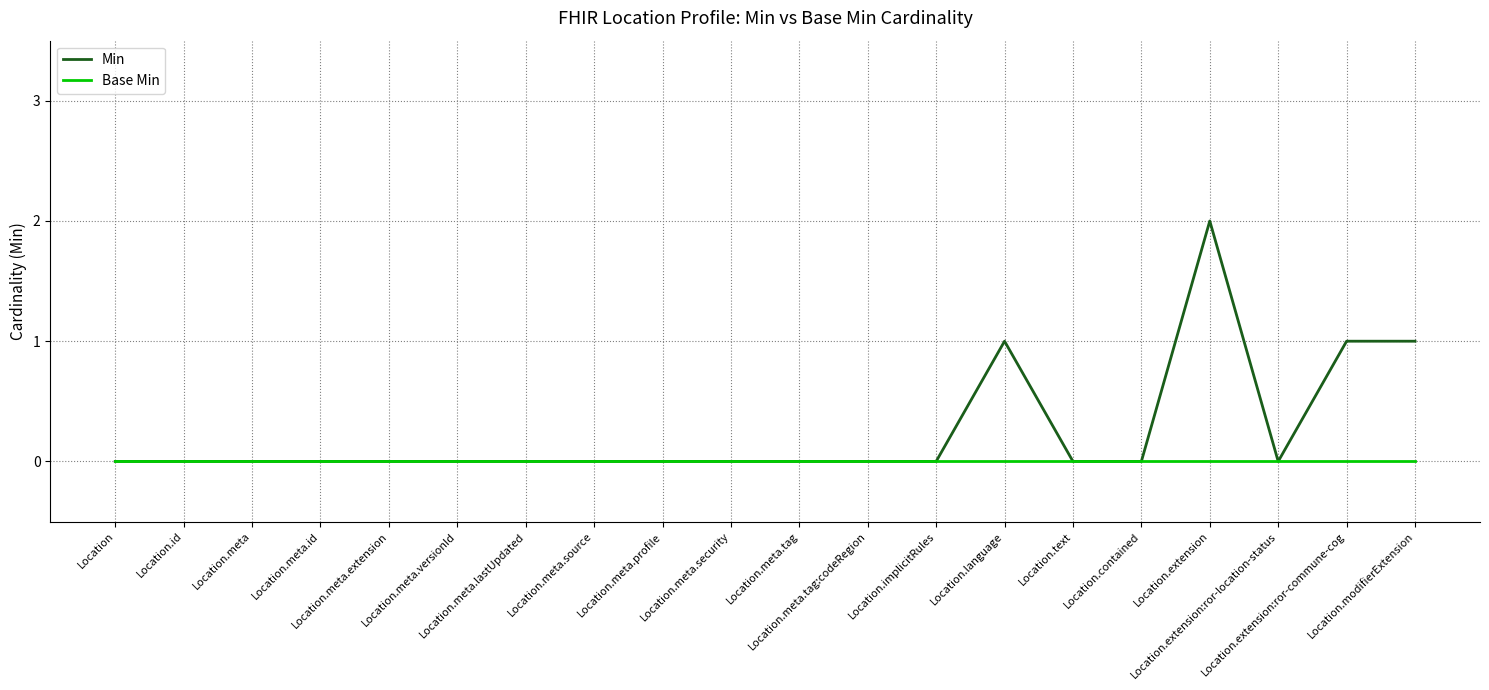

Rank the series at Location.language from highest to lowest value.

Min, Base Min